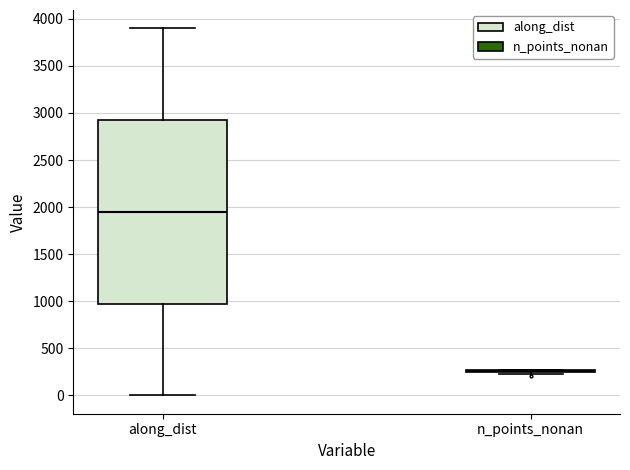

Reading left to right, transcribe this box plot: for each box, give where its median line is, the range the box spans, and where its two whiskers end, as read against the y-axis. The values are not printed on the chart, so give them approximately, as read against the axis.

along_dist: median 1950, box 950 to 2900, whiskers 0 to 3900
n_points_nonan: box collapsed to a line at 250, whiskers 250 to 250